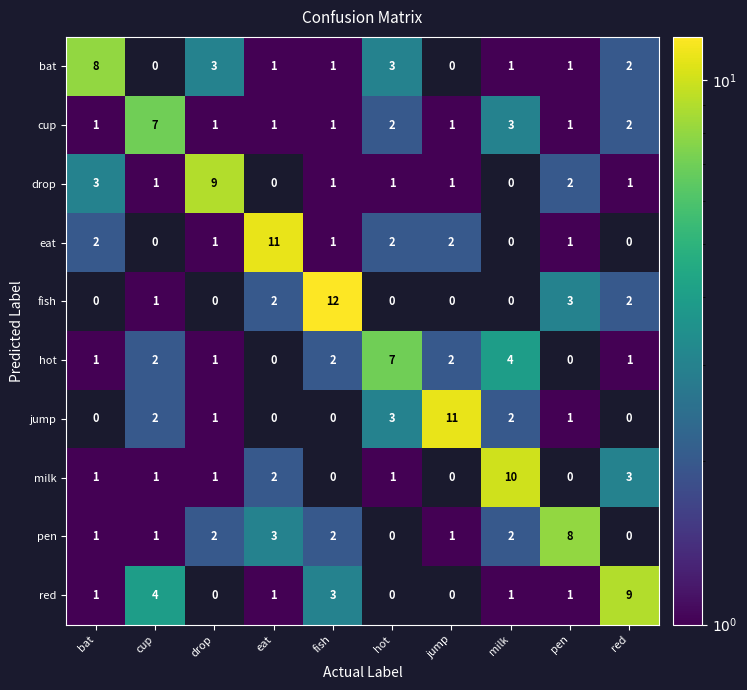

At how many categories does at least one series exceed 2?

10